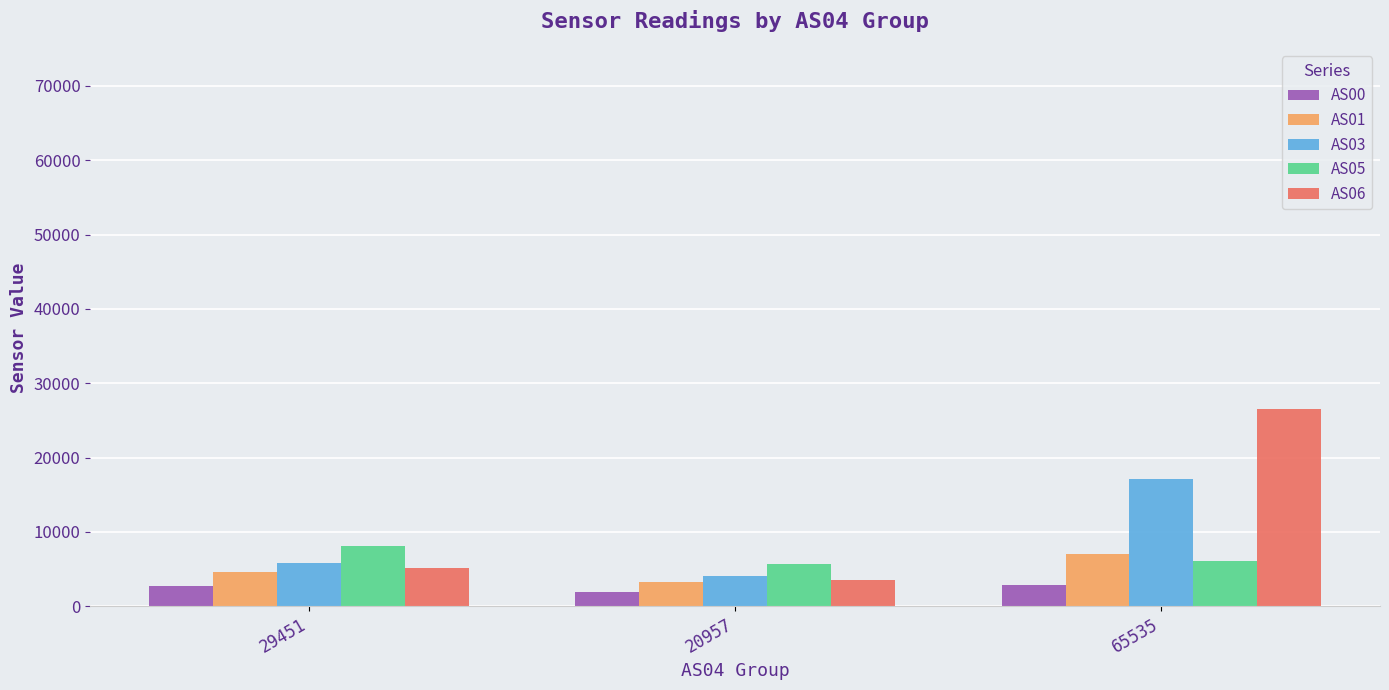

What is the label of the 2nd bar from the left?

20957